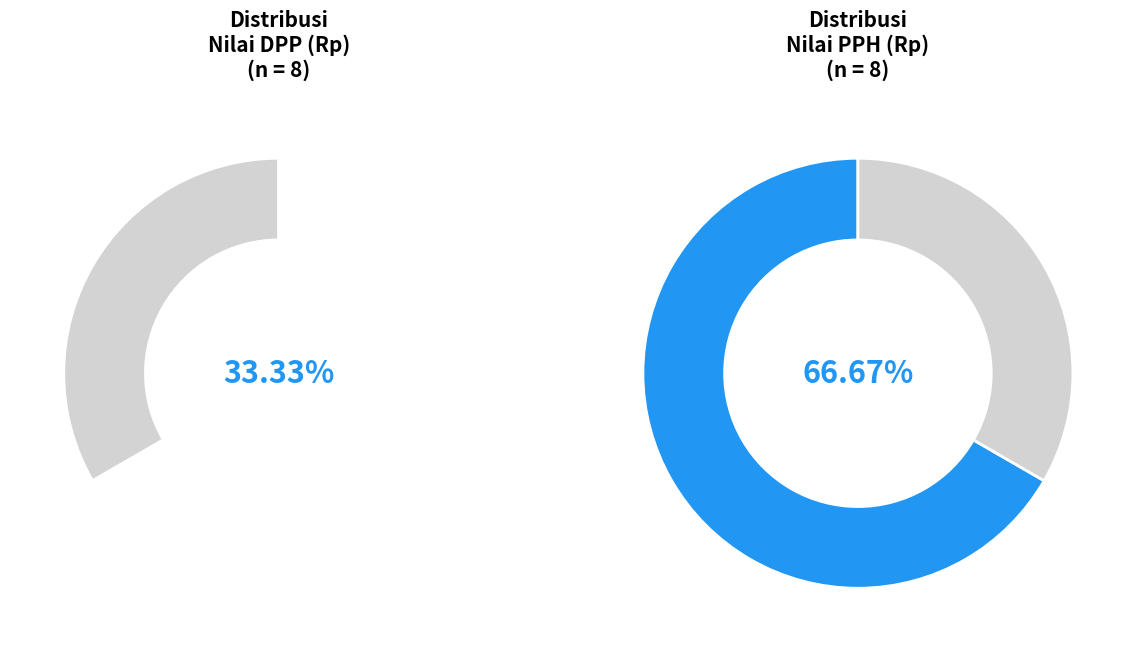

Rank the series at 223122124 from highest to lowest value.

Nilai PPH (Rp), Nilai DPP (Rp)